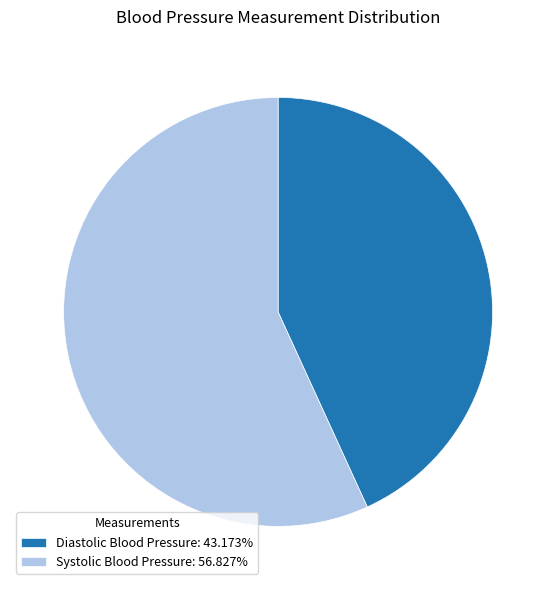

What is the largest slice in the pie chart?

Systolic Blood Pressure